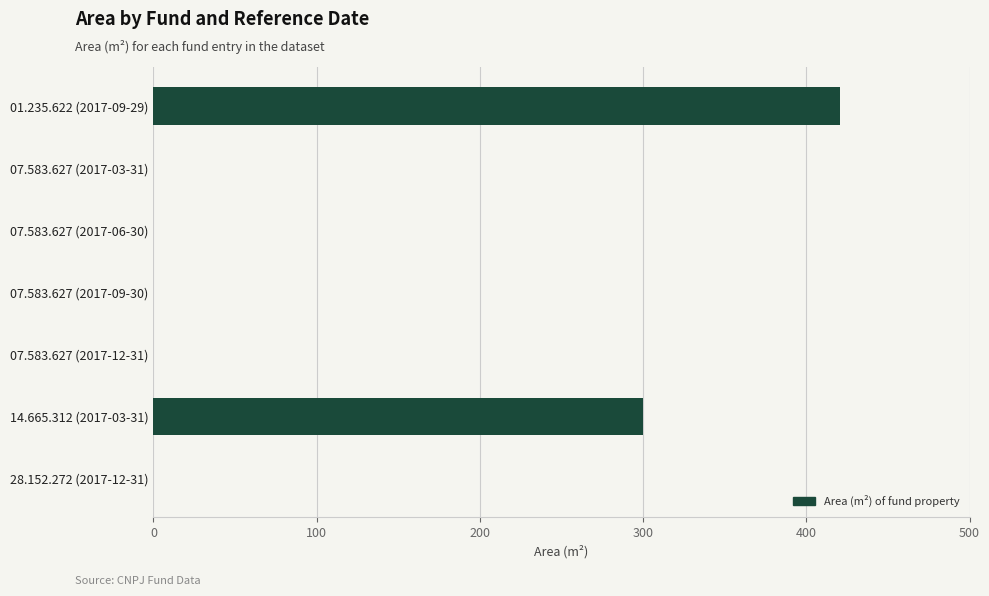

Where is the data nearest to the value 210?

14.665.312 (2017-03-31)